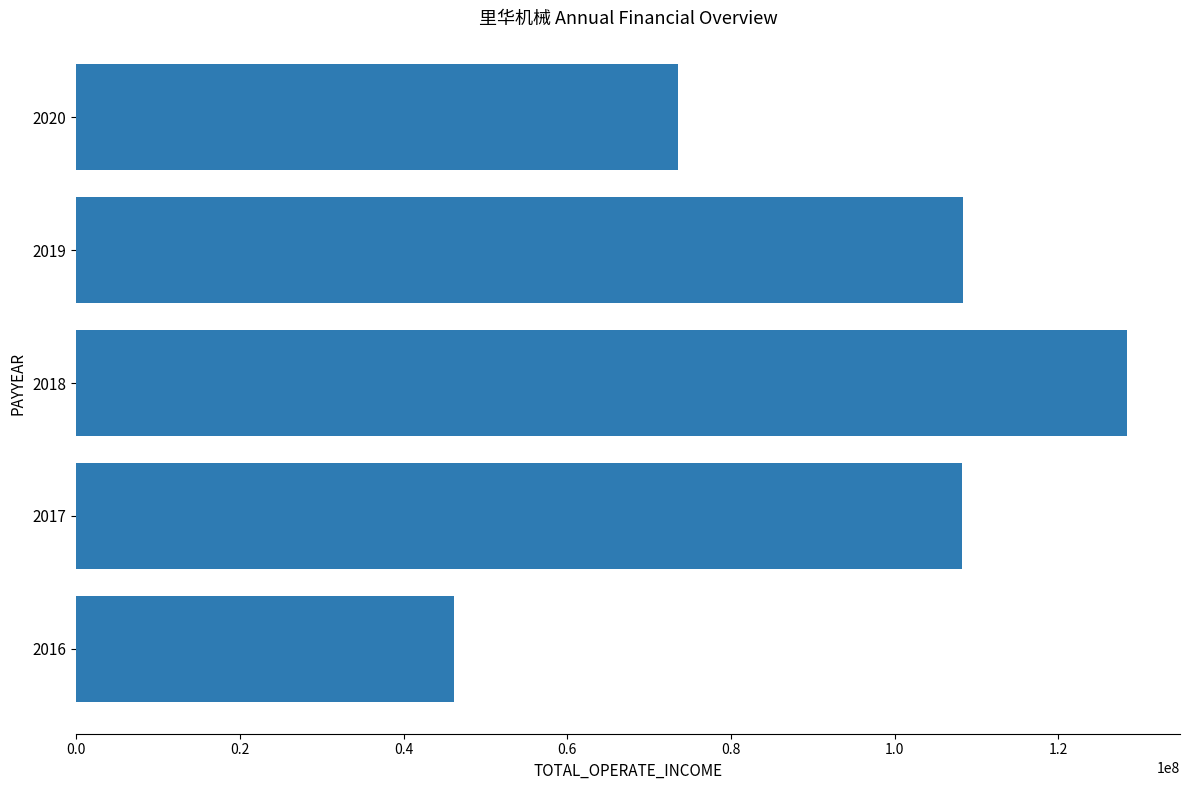

Is it true that the value at 2017 is 171635997.9?

False